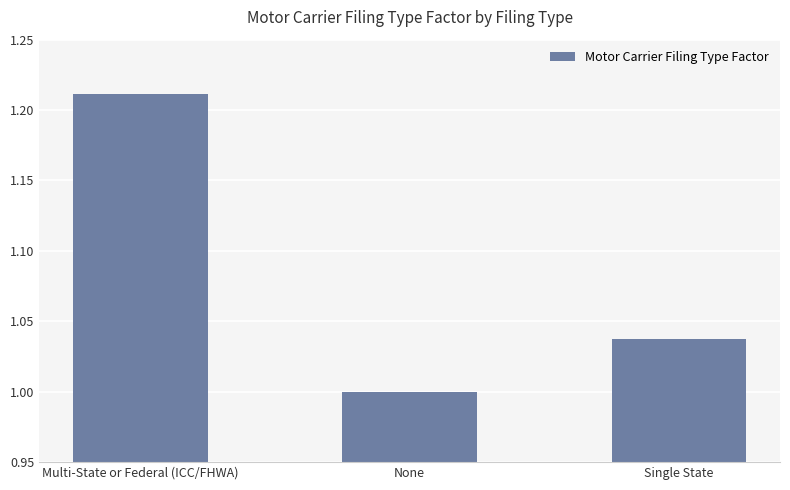

How many values are between 1 and 2?

3